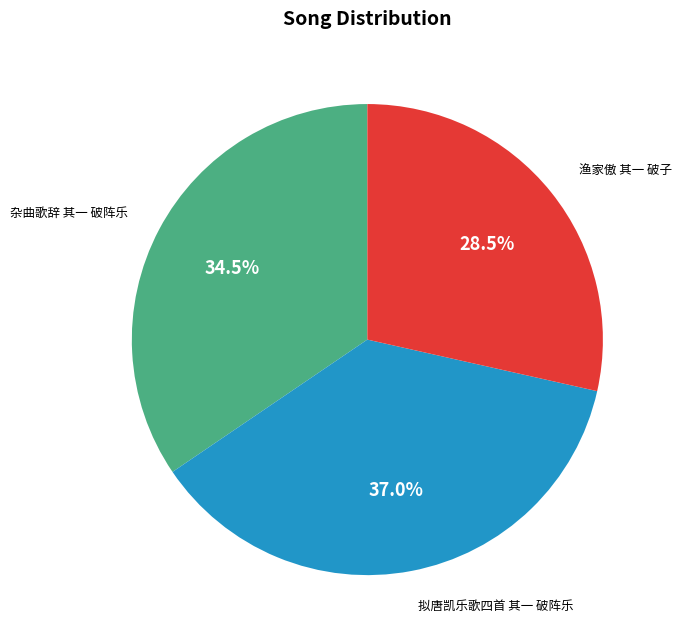

Which has a higher value, 杂曲歌辞 其一 破阵乐 or 渔家傲 其一 破子?

杂曲歌辞 其一 破阵乐